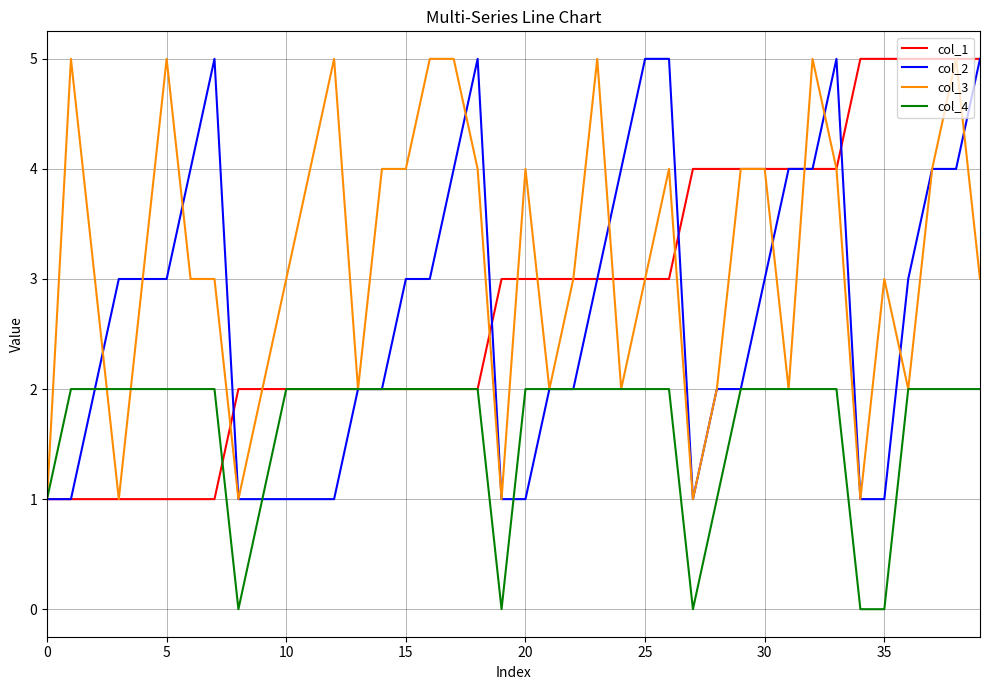

What is the greatest value displayed?

5